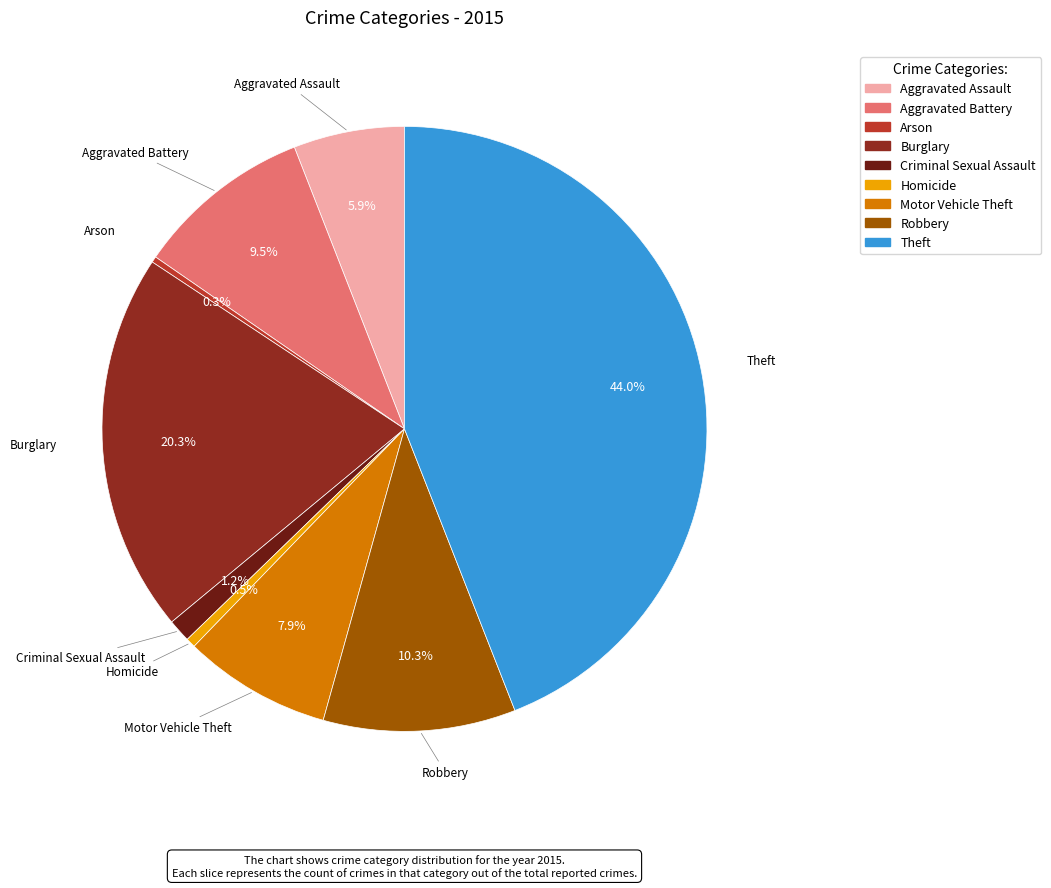

Count the number of slices in the pie.

9